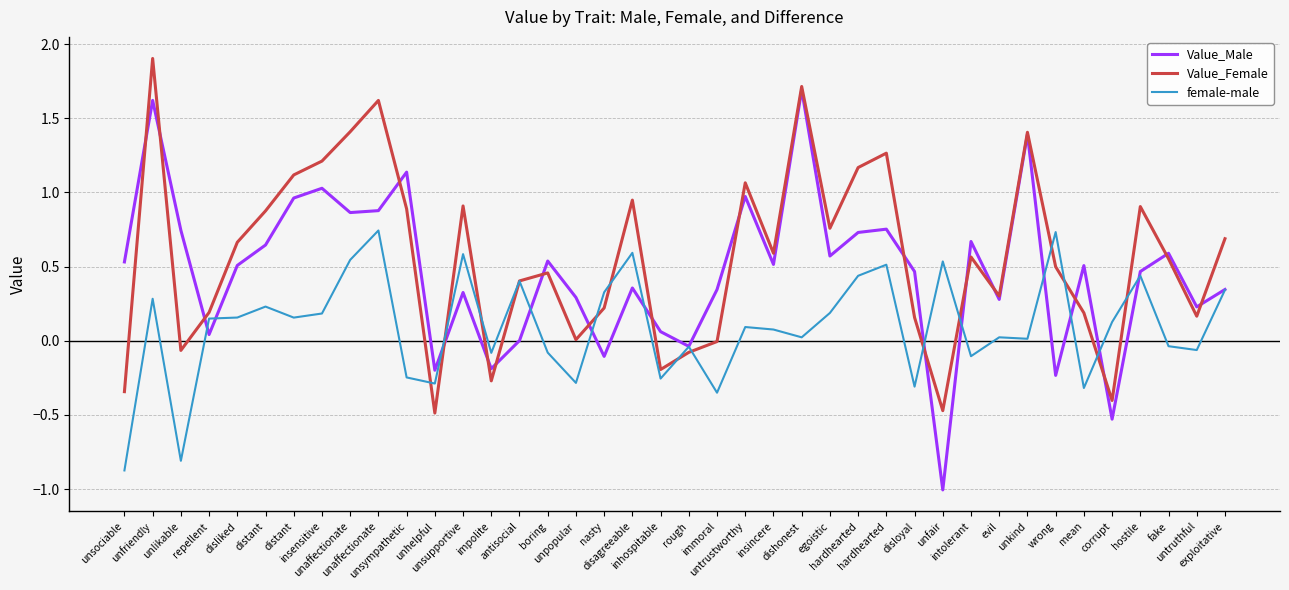

What is the label of the 15th point from the left?

antisocial